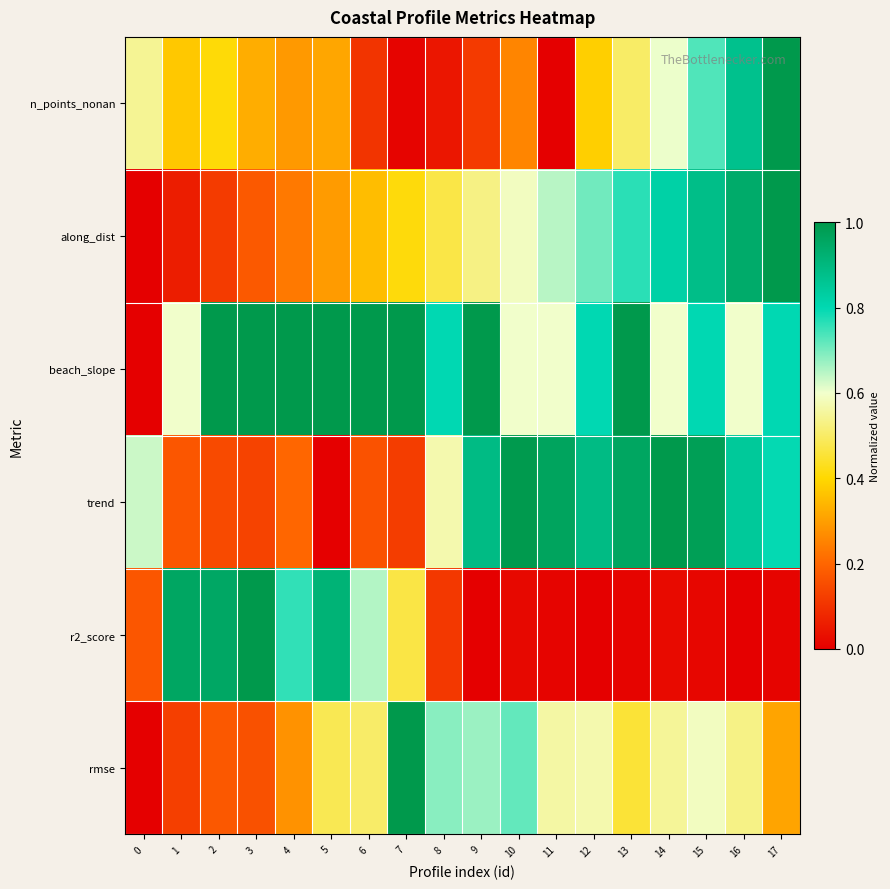

Rank the series at 13 from lowest to highest value.

r2_score, rmse, n_points_nonan, along_dist, trend, beach_slope